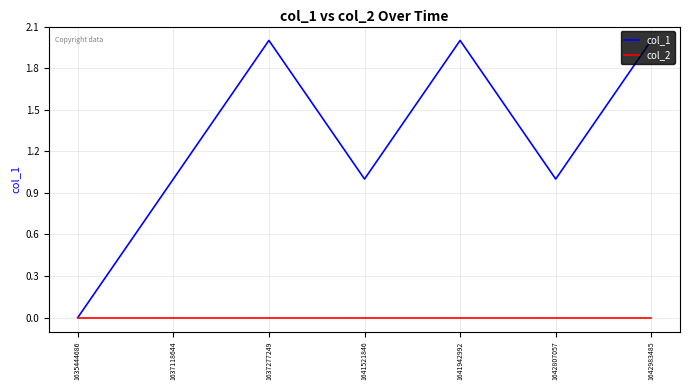

Is it true that col_1 equals 2 at 1637277249?

True